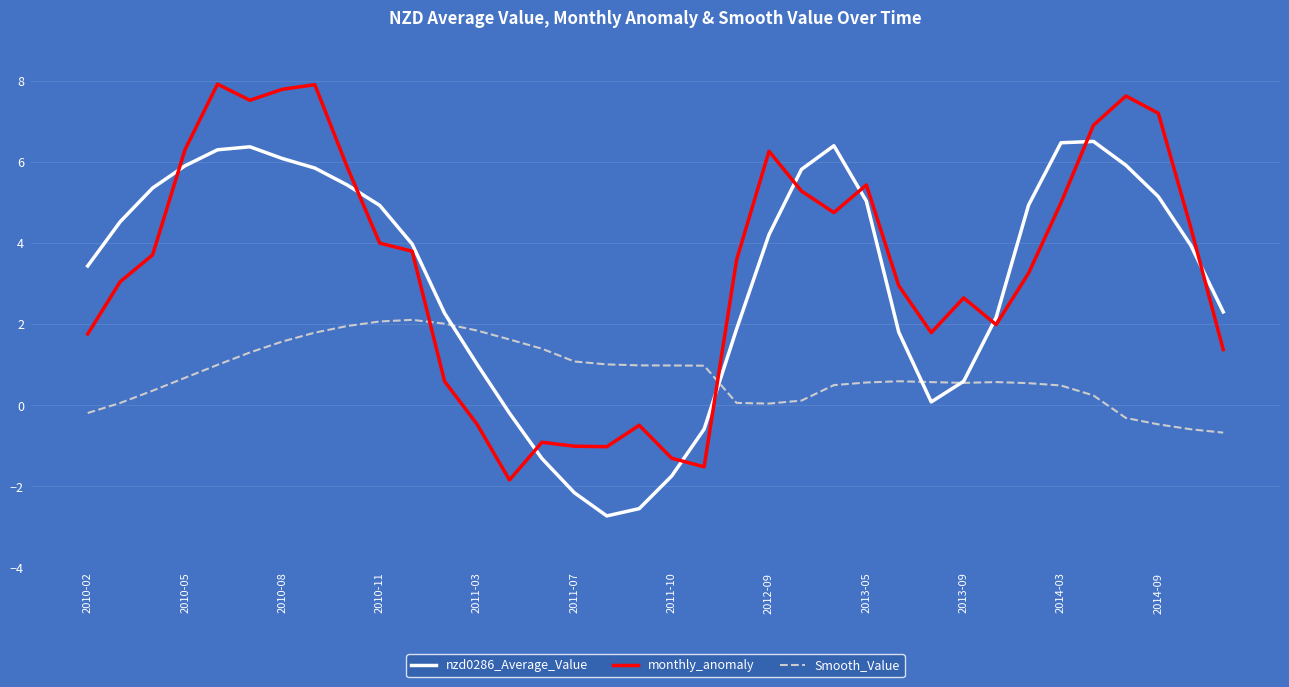

How many times do nzd0286_Average_Value and Smooth_Value cross each other?

4